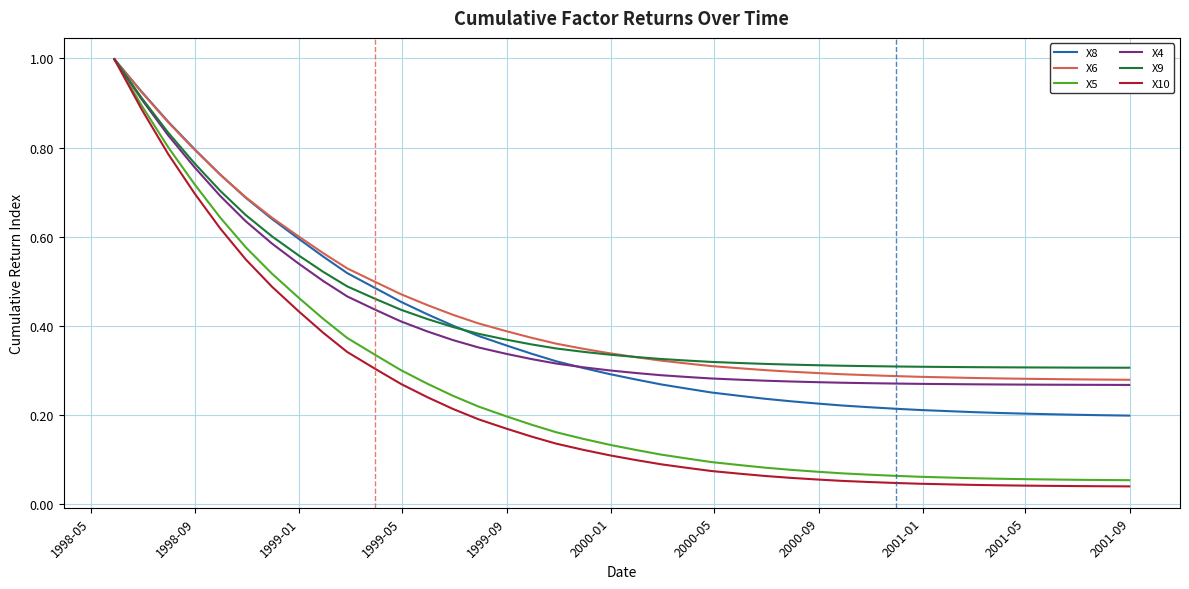

Which series has the widest spread of values?

X10